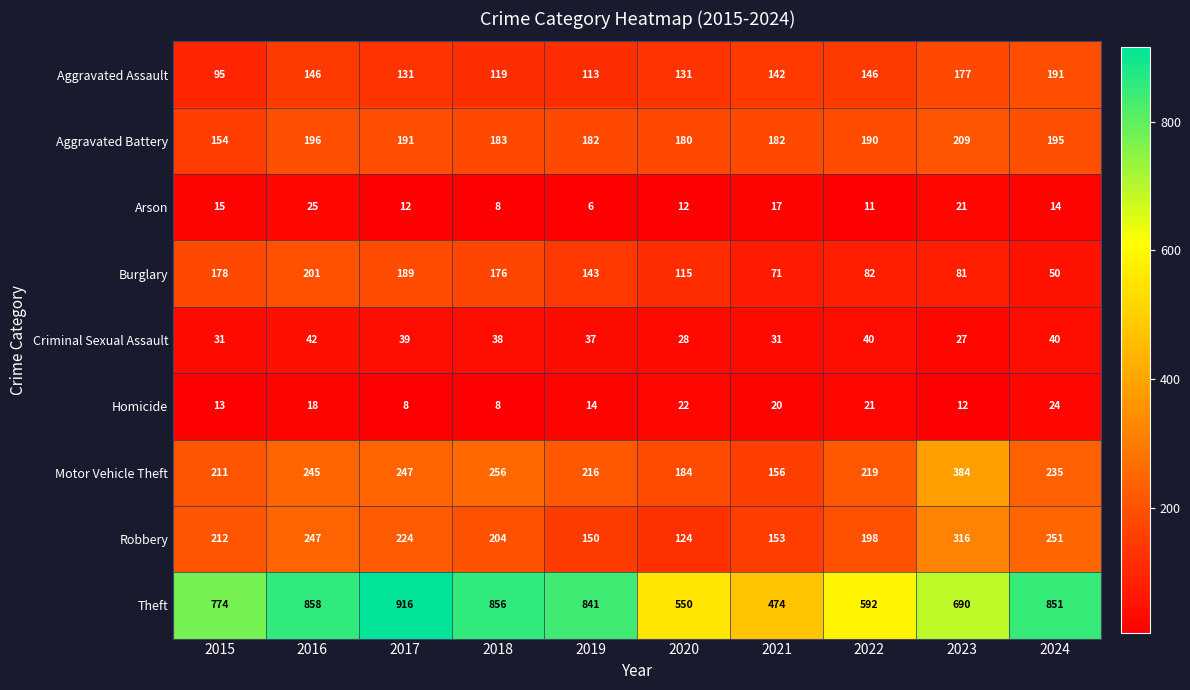

What is the sum of all Burglary values?

1286